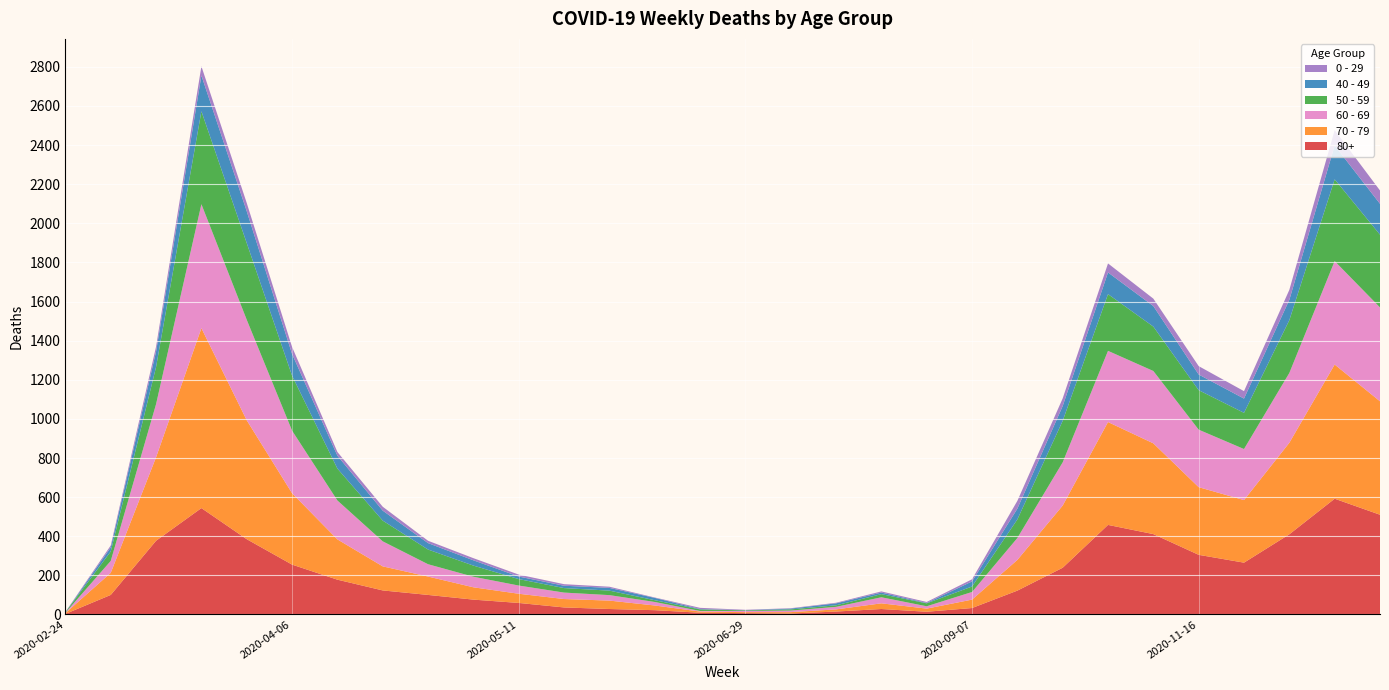

Reading left to right, list all the values displayed in this chart.

80+: 2020-02-24=3	2020-03-09=100	2020-03-16=377	2020-03-23=544	2020-03-30=385	2020-04-06=255	2020-04-13=178	2020-04-20=123	2020-04-27=100	2020-05-04=76	2020-05-11=59	2020-05-18=36	2020-05-25=28	2020-06-01=22	2020-06-15=9	2020-06-29=7	2020-07-13=5	2020-07-27=15	2020-08-10=28	2020-08-24=14	2020-09-07=33	2020-09-21=122	2020-10-05=239	2020-10-19=458	2020-11-02=411	2020-11-16=305	2020-11-30=265	2020-12-14=410	2020-12-28=592	2021-01-11=510
70 - 79: 2020-02-24=4	2020-03-09=113	2020-03-16=427	2020-03-23=920	2020-03-30=608	2020-04-06=365	2020-04-13=206	2020-04-20=123	2020-04-27=94	2020-05-04=63	2020-05-11=47	2020-05-18=43	2020-05-25=43	2020-06-01=24	2020-06-15=6	2020-06-29=5	2020-07-13=7	2020-07-27=11	2020-08-10=29	2020-08-24=16	2020-09-07=43	2020-09-21=157	2020-10-05=318	2020-10-19=526	2020-11-02=464	2020-11-16=346	2020-11-30=320	2020-12-14=468	2020-12-28=686	2021-01-11=580
60 - 69: 2020-02-24=2	2020-03-09=61	2020-03-16=272	2020-03-23=634	2020-03-30=514	2020-04-06=320	2020-04-13=199	2020-04-20=128	2020-04-27=63	2020-05-04=54	2020-05-11=42	2020-05-18=33	2020-05-25=28	2020-06-01=18	2020-06-15=3	2020-06-29=6	2020-07-13=8	2020-07-27=13	2020-08-10=31	2020-08-24=12	2020-09-07=39	2020-09-21=112	2020-10-05=221	2020-10-19=364	2020-11-02=370	2020-11-16=294	2020-11-30=261	2020-12-14=357	2020-12-28=529	2021-01-11=480
50 - 59: 2020-02-24=3	2020-03-09=48	2020-03-16=190	2020-03-23=475	2020-03-30=392	2020-04-06=281	2020-04-13=163	2020-04-20=106	2020-04-27=75	2020-05-04=57	2020-05-11=33	2020-05-18=23	2020-05-25=23	2020-06-01=9	2020-06-15=8	2020-06-29=3	2020-07-13=6	2020-07-27=8	2020-08-10=16	2020-08-24=15	2020-09-07=28	2020-09-21=95	2020-10-05=212	2020-10-19=290	2020-11-02=227	2020-11-16=202	2020-11-30=185	2020-12-14=270	2020-12-28=418	2021-01-11=372
40 - 49: 2020-02-24=0	2020-03-09=21	2020-03-16=79	2020-03-23=183	2020-03-30=163	2020-04-06=111	2020-04-13=66	2020-04-20=51	2020-04-27=33	2020-05-04=27	2020-05-11=13	2020-05-18=12	2020-05-25=14	2020-06-01=12	2020-06-15=2	2020-06-29=1	2020-07-13=4	2020-07-27=10	2020-08-10=8	2020-08-24=2	2020-09-07=26	2020-09-21=55	2020-10-05=76	2020-10-19=111	2020-11-02=105	2020-11-16=80	2020-11-30=73	2020-12-14=104	2020-12-28=173	2021-01-11=158
0 - 29: 2020-02-24=1	2020-03-09=10	2020-03-16=25	2020-03-23=47	2020-03-30=42	2020-04-06=36	2020-04-13=19	2020-04-20=20	2020-04-27=12	2020-05-04=11	2020-05-11=10	2020-05-18=8	2020-05-25=6	2020-06-01=2	2020-06-15=6	2020-06-29=2	2020-07-13=2	2020-07-27=3	2020-08-10=6	2020-08-24=5	2020-09-07=11	2020-09-21=40	2020-10-05=39	2020-10-19=46	2020-11-02=38	2020-11-16=43	2020-11-30=38	2020-12-14=51	2020-12-28=79	2021-01-11=68